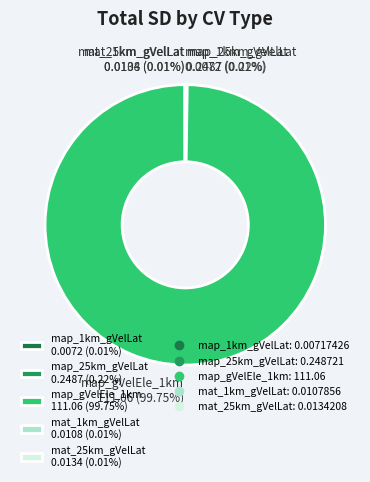

Does map_gVelEle_1km 111.06 (99.75%) account for over 50% of the chart?

Yes